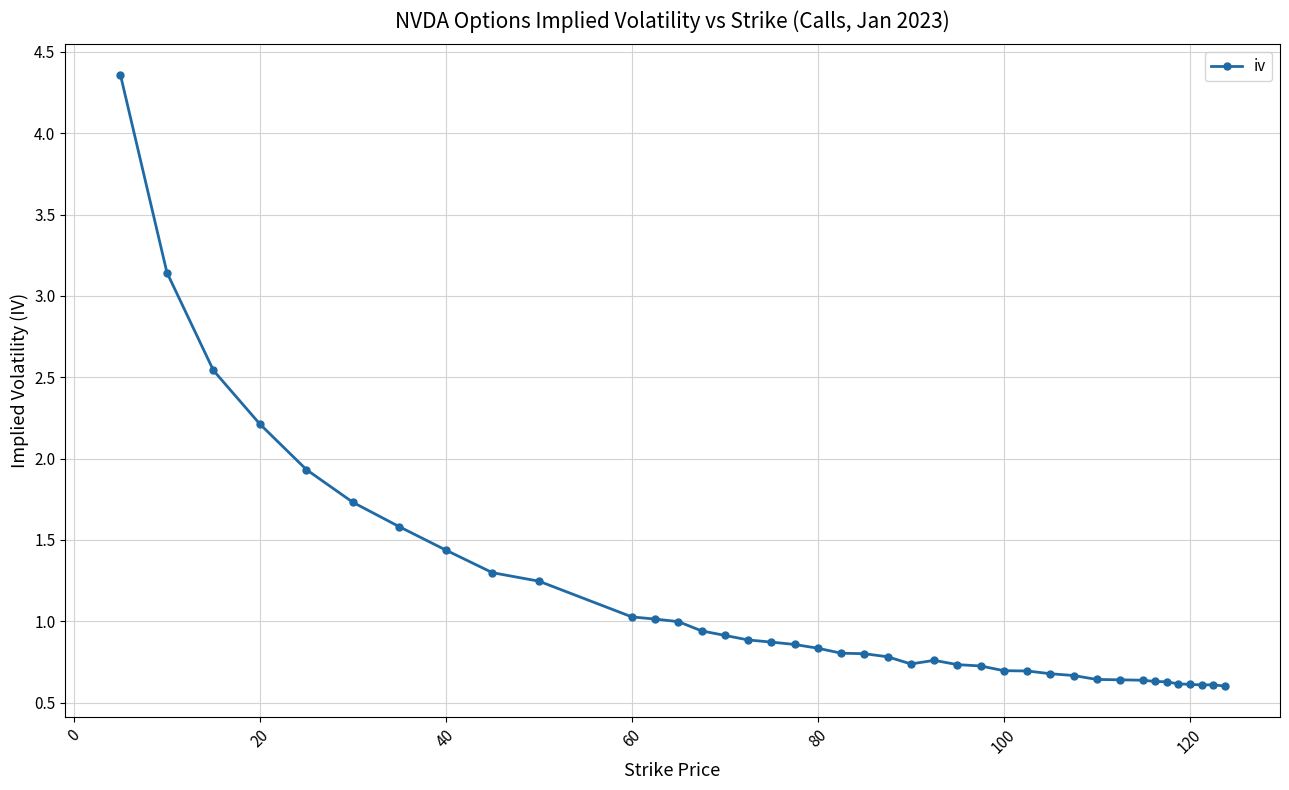

What is the value of the 4th point from the left?

2.2